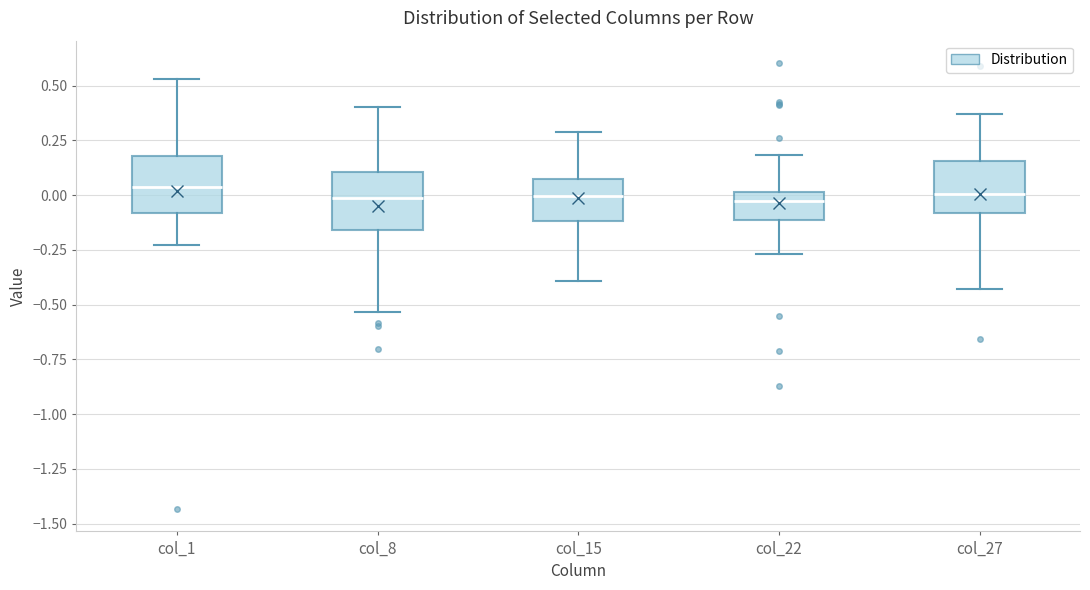

Where is the upper edge of the box for col_27 on the y-axis? The values are not printed on the chart, so give them approximately, as read against the axis.

0.15